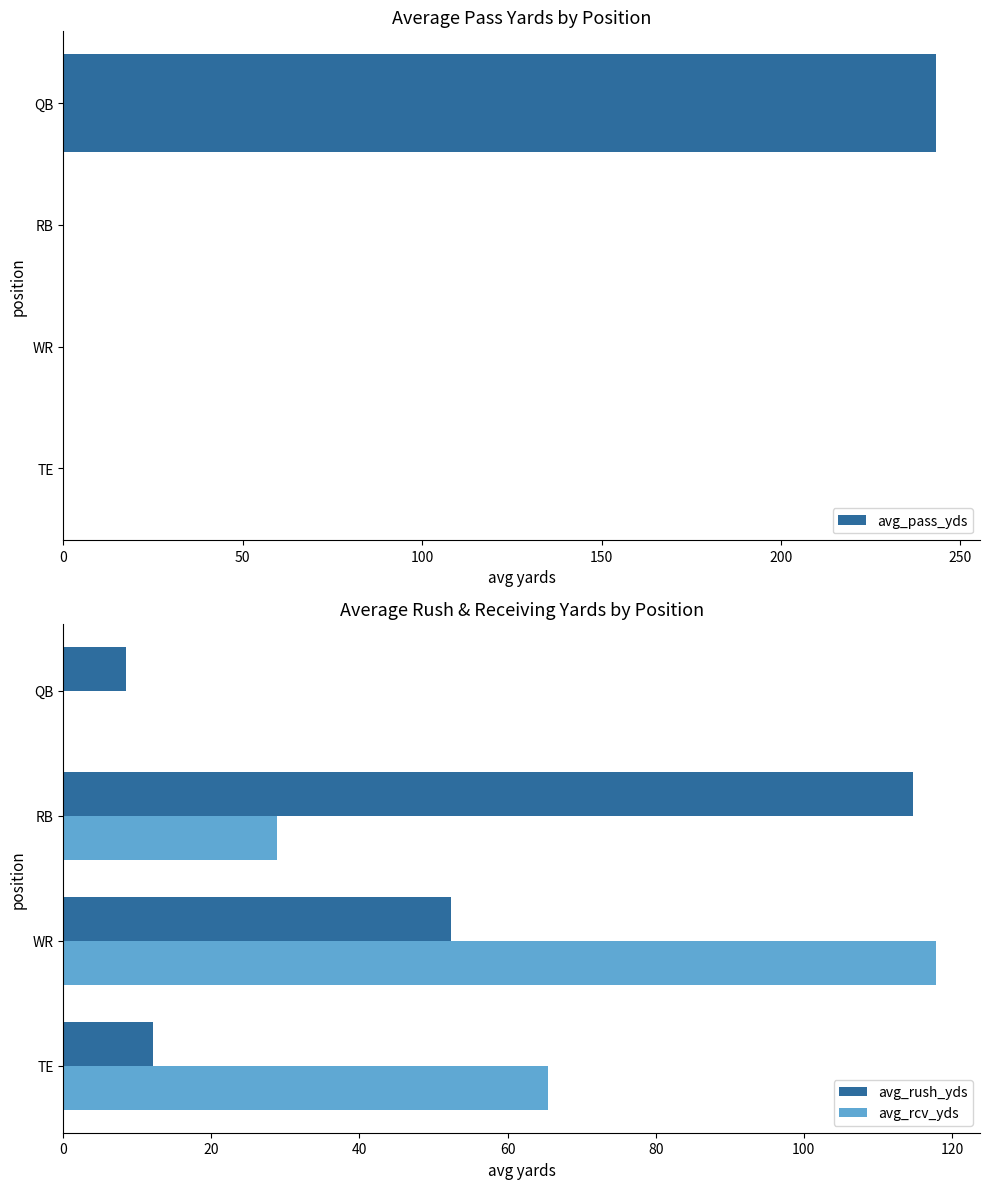

Are the bars grouped side by side (vs. stacked)?

Yes